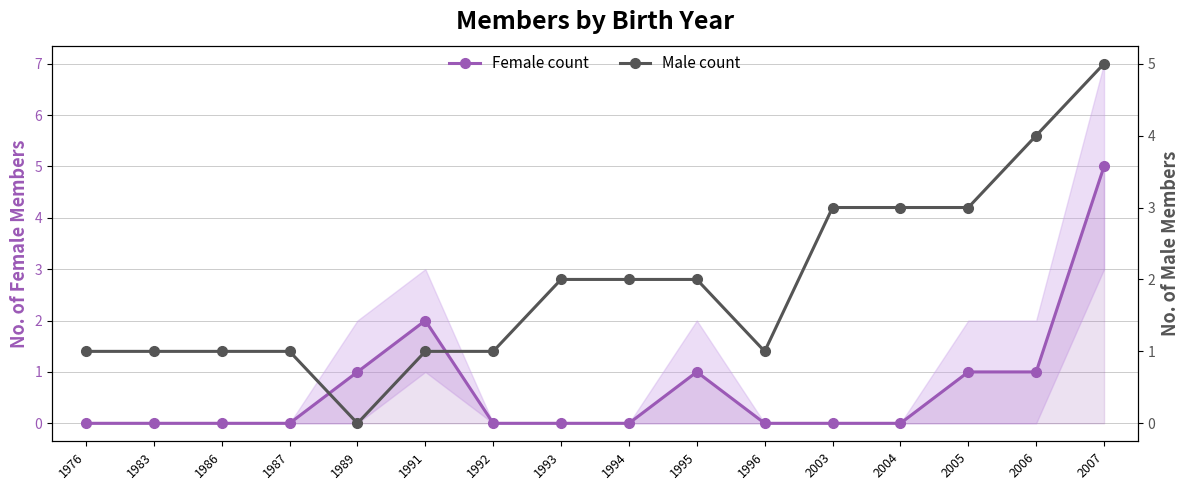

How many intersections are there between Male count and Female count?

2